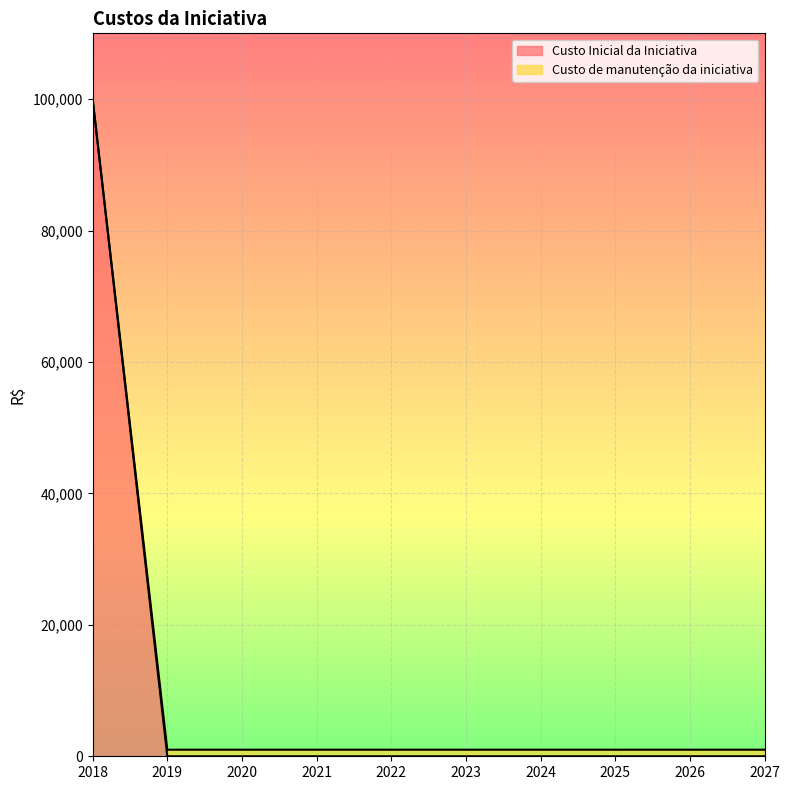

At which category is the sum across all series the highest?

2018